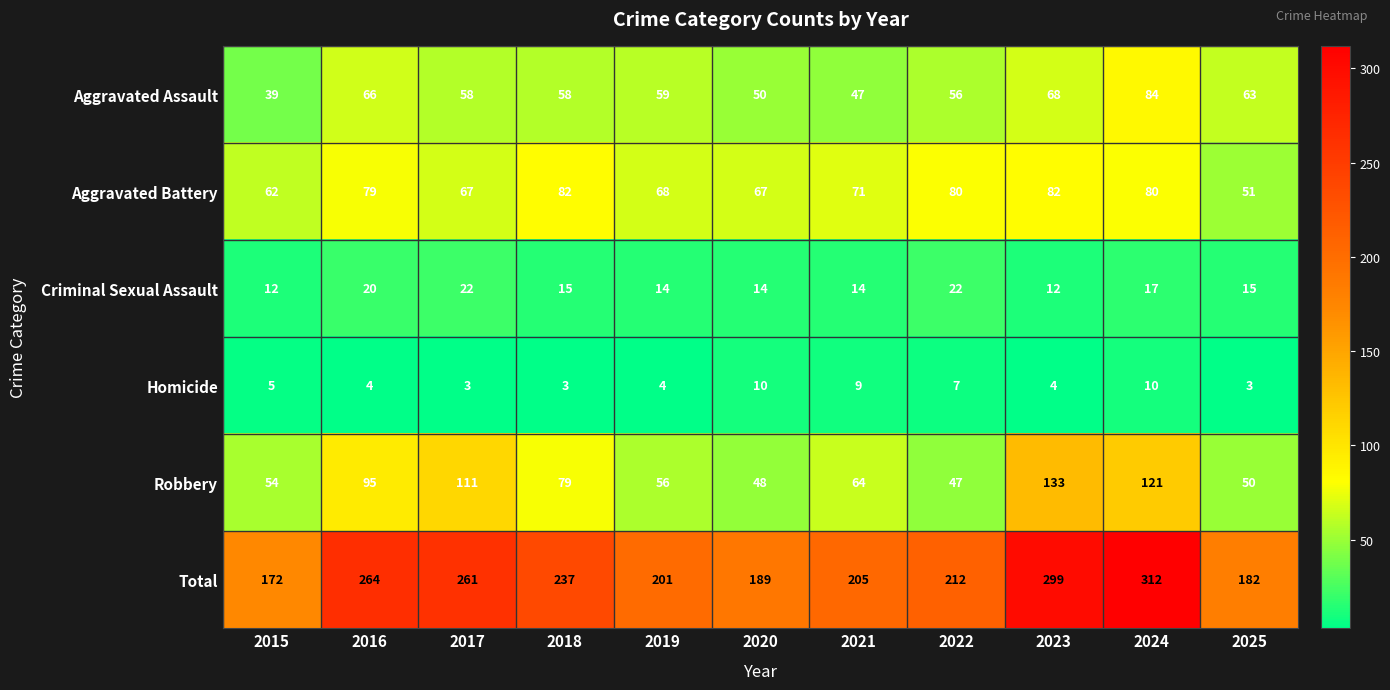

Is the value of Criminal Sexual Assault at 2018 greater than the value of Robbery at 2015?

No